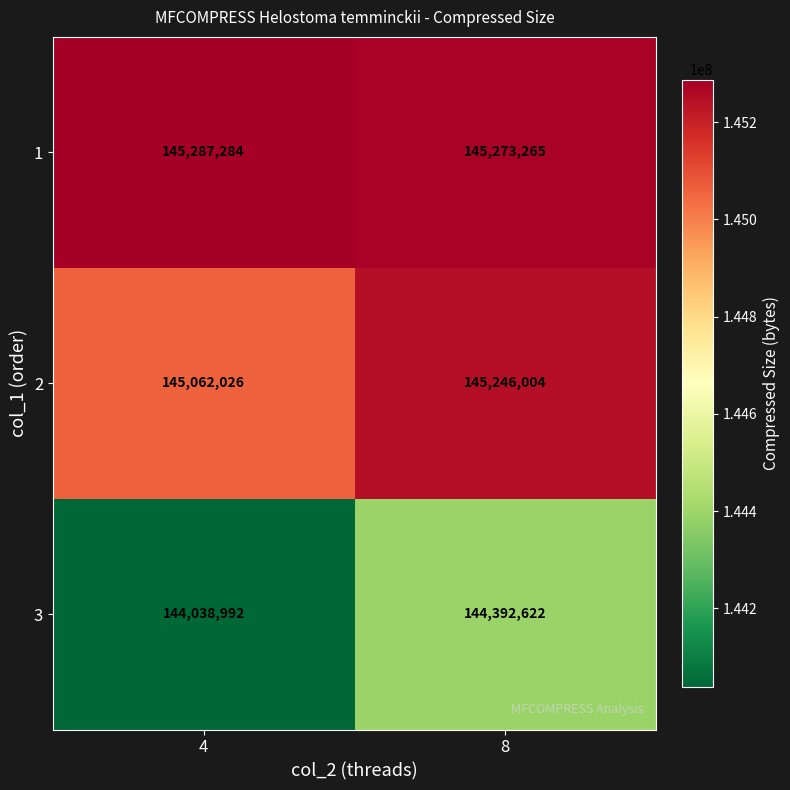

List the labels in order of 3 value, smallest first.

4, 8